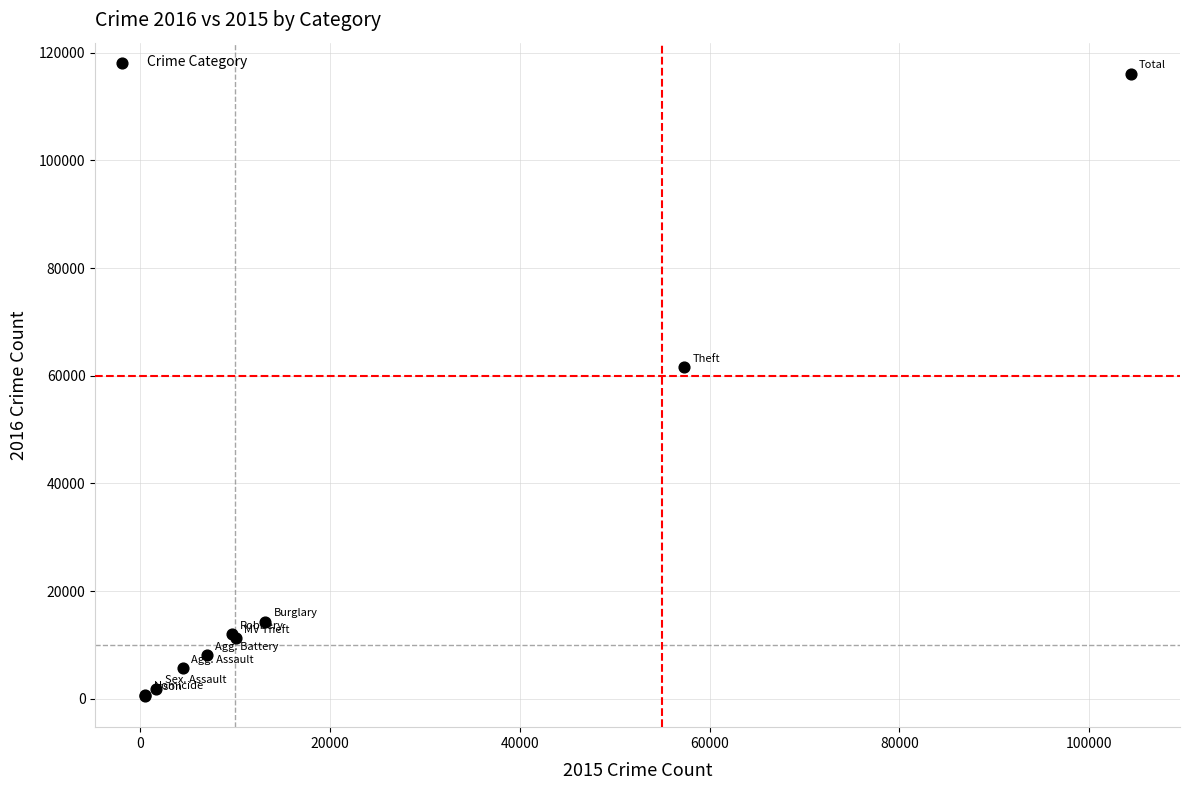

What Y value in the scatter plot is closest to 58309?

61623